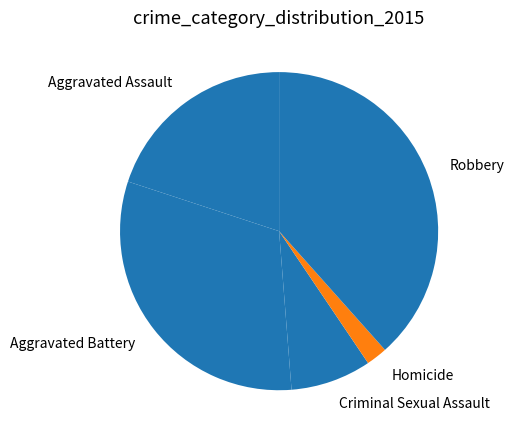

Approximately how many times larger is the value at Homicide compared to Criminal Sexual Assault?

0.3